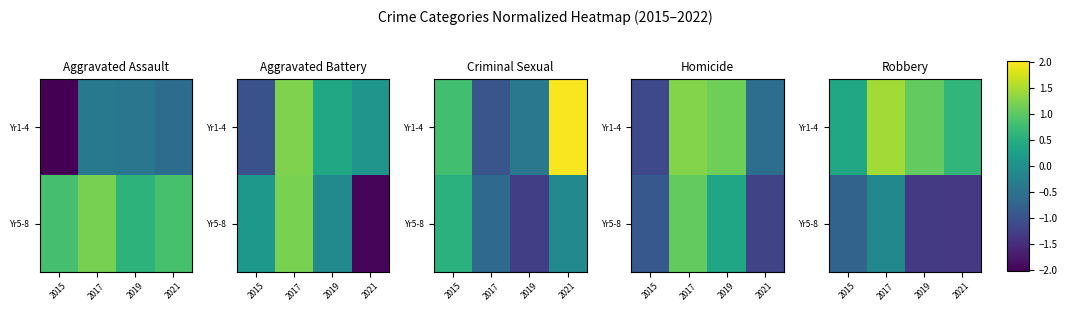

What is the difference between the second highest and second lowest values in the Yr1-4 series?

0.4